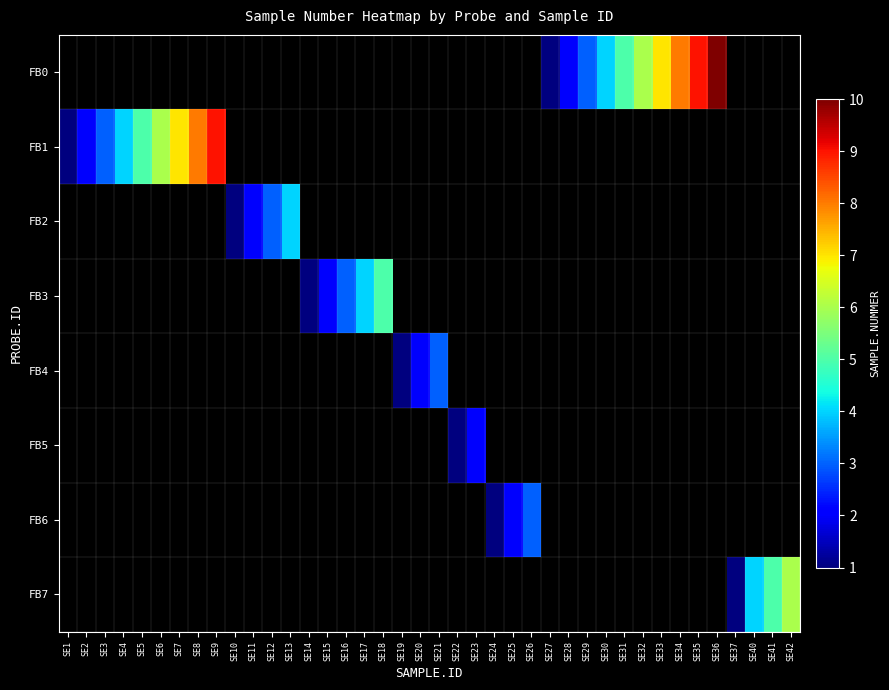

What is the smallest value displayed?

1.0